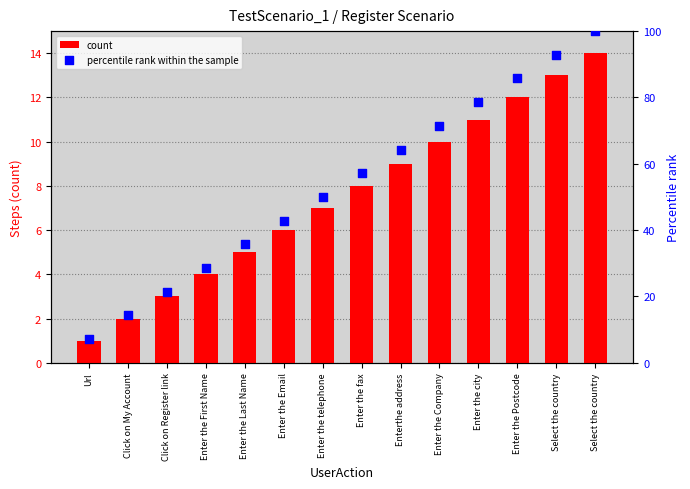

At which category is the sum across all series the highest?

Select the country